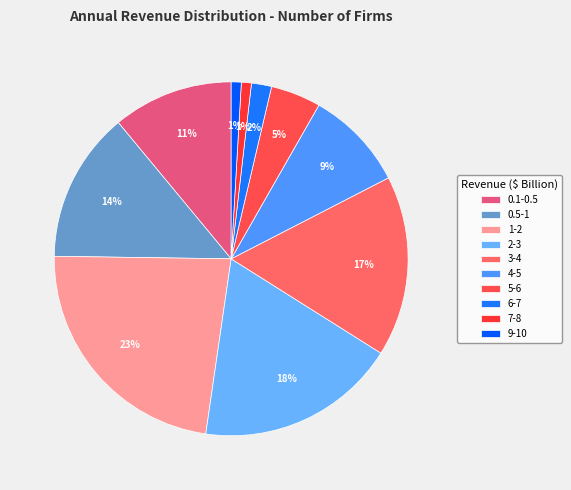

Does 1-2 account for over 50% of the chart?

No